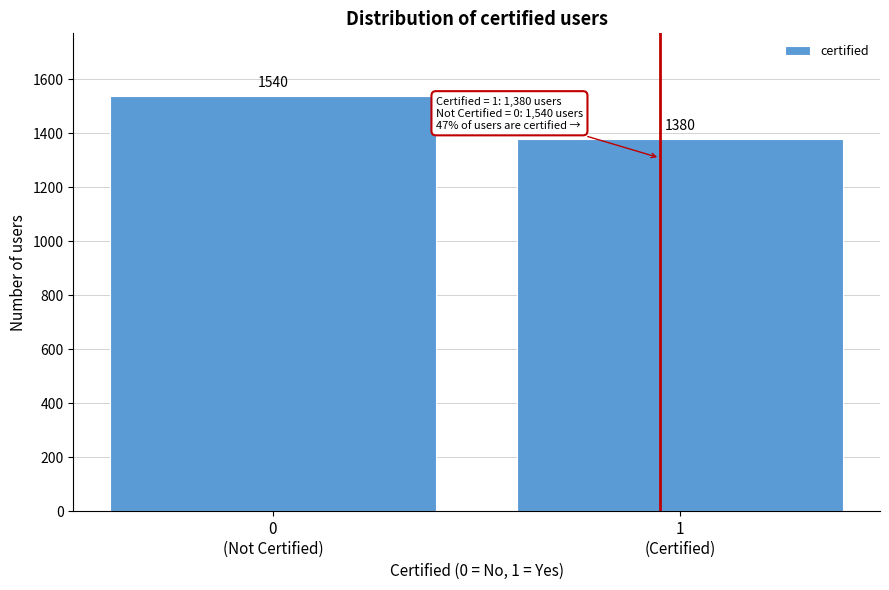

Reading left to right, what are all the values shown in this chart?

1540	1380